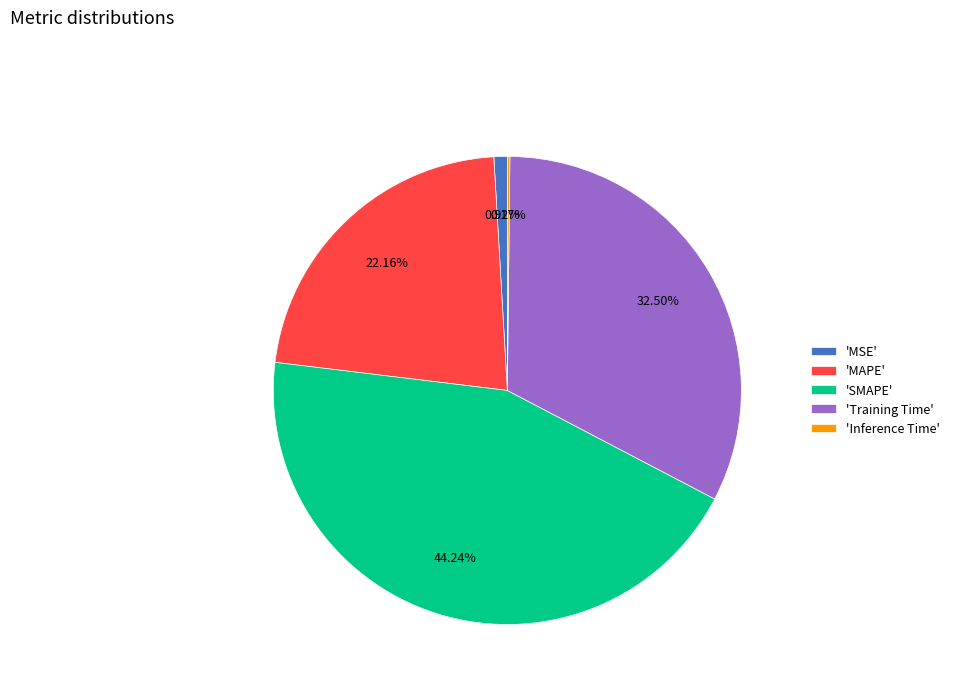

What is the largest slice in the pie chart?

'SMAPE'